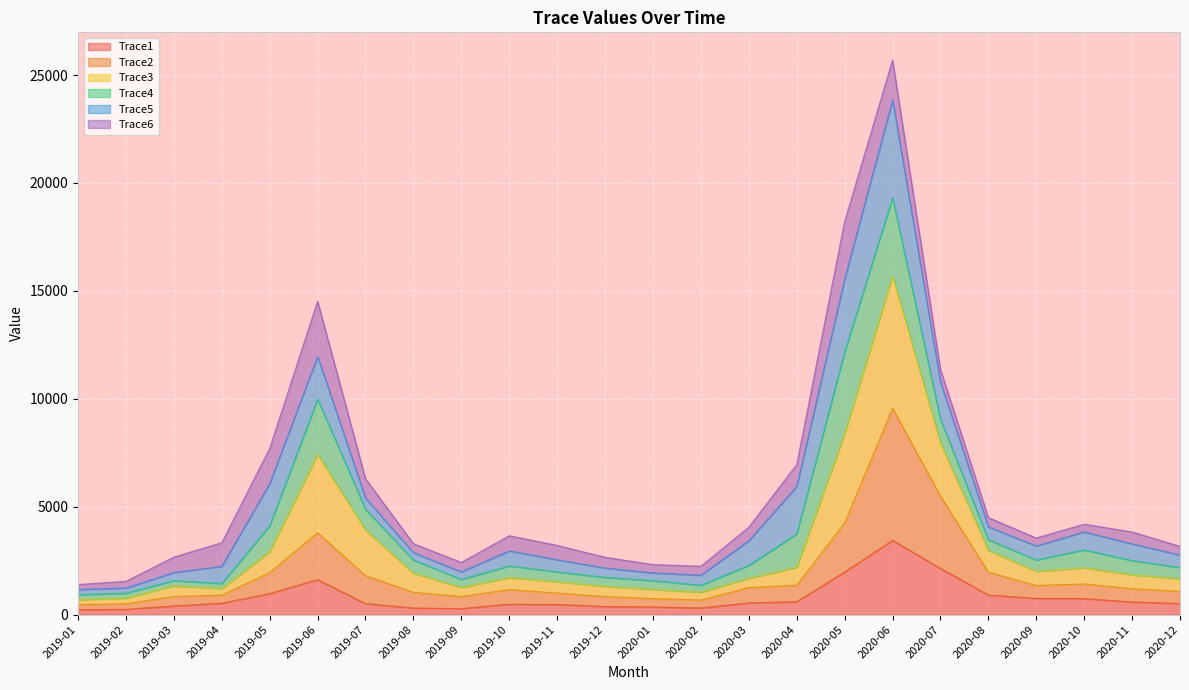

Is the value of Trace1 at 2020-12 greater than the value of Trace2 at 2019-11?

No